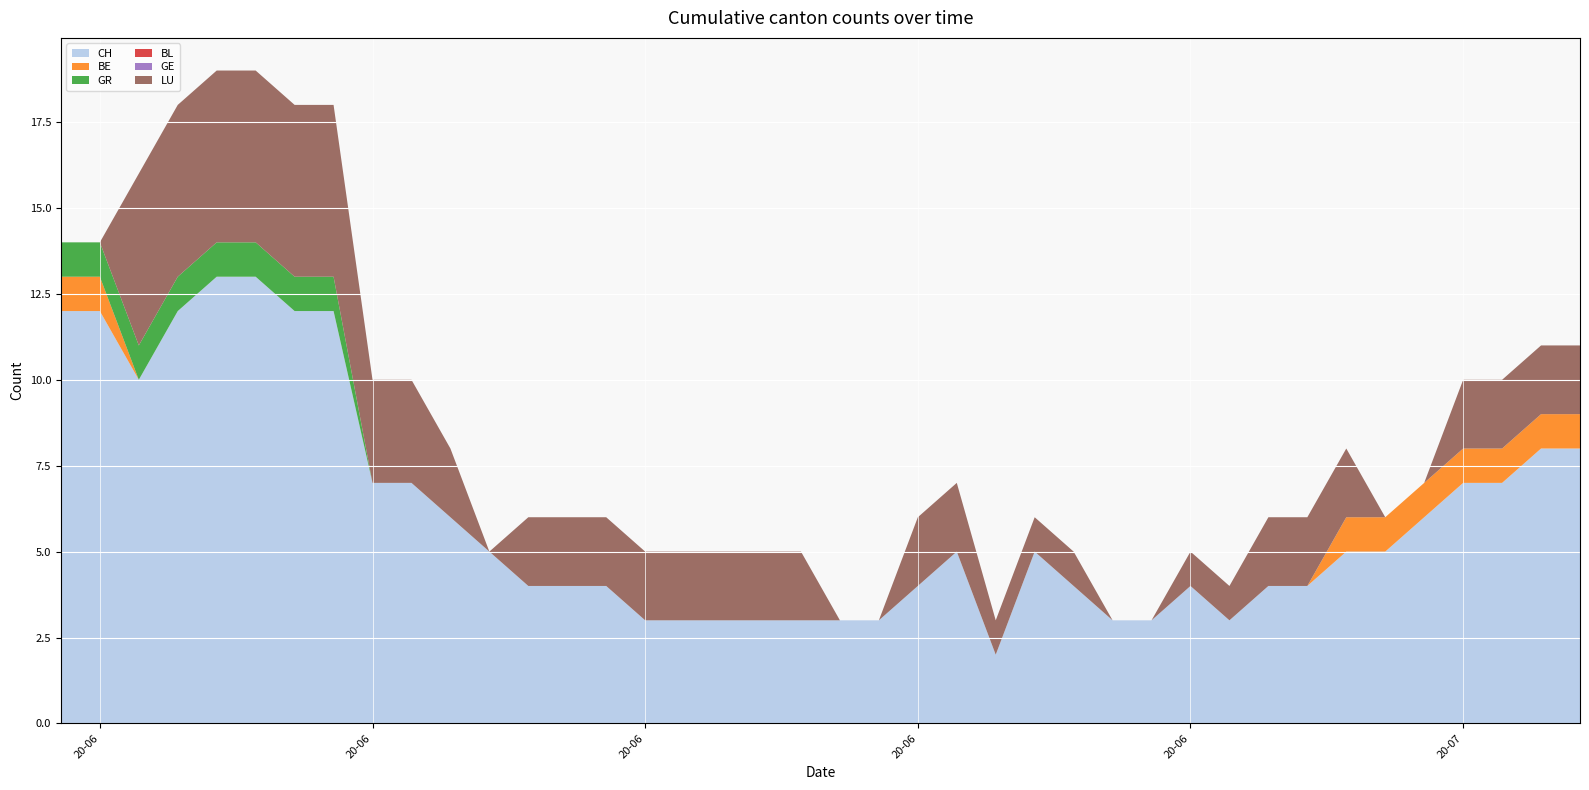

Reading left to right, extract all data points from this chart.

CH: 12	12	10	12	13	13	12	12	7	7	6	5	4	4	4	3	3	3	3	3	3	3	4	5	2	5	4	3	3	4	3	4	4	5	5	6	7	7	8	8
BE: 1	1	0	0	0	0	0	0	0	0	0	0	0	0	0	0	0	0	0	0	0	0	0	0	0	0	0	0	0	0	0	0	0	1	1	1	1	1	1	1
GR: 1	1	1	1	1	1	1	1	0	0	0	0	0	0	0	0	0	0	0	0	0	0	0	0	0	0	0	0	0	0	0	0	0	0	0	0	0	0	0	0
BL: 0	0	0	0	0	0	0	0	0	0	0	0	0	0	0	0	0	0	0	0	0	0	0	0	0	0	0	0	0	0	0	0	0	0	0	0	0	0	0	0
GE: 0	0	0	0	0	0	0	0	0	0	0	0	0	0	0	0	0	0	0	0	0	0	0	0	0	0	0	0	0	0	0	0	0	0	0	0	0	0	0	0
LU: 0	0	5	5	5	5	5	5	3	3	2	0	2	2	2	2	2	2	2	2	0	0	2	2	1	1	1	0	0	1	1	2	2	2	0	0	2	2	2	2